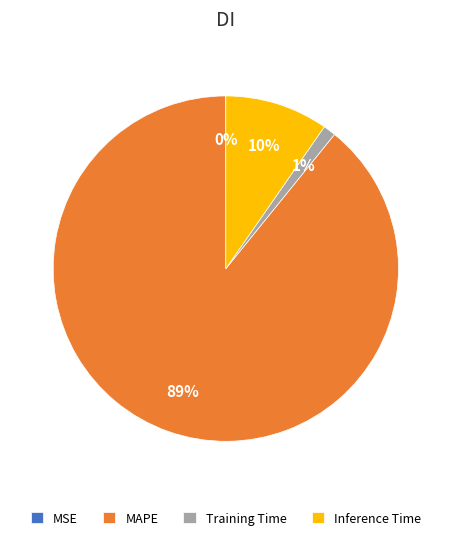

Combined, do Inference Time and Training Time account for over 50%?

No